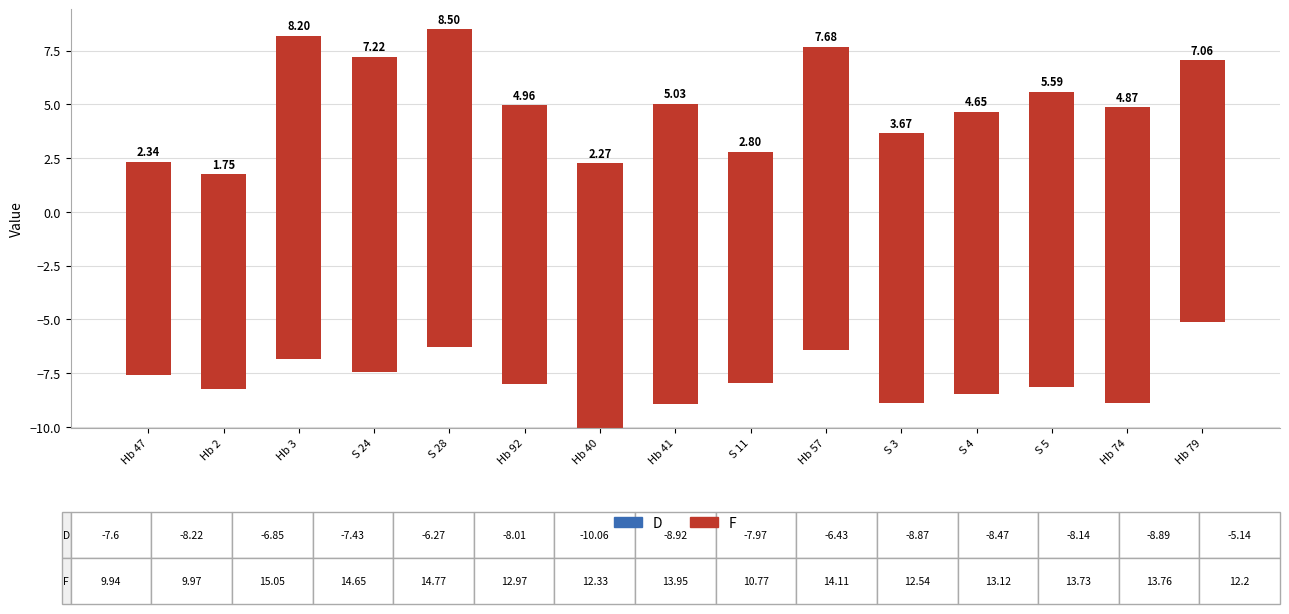

Reading left to right, transcribe all the data shown in this chart.

D: Hb 47=-7.6	Hb 2=-8.2	Hb 3=-6.8	S 24=-7.4	S 28=-6.3	Hb 92=-8.0	Hb 40=-10.1	Hb 41=-8.9	S 11=-8.0	Hb 57=-6.4	S 3=-8.9	S 4=-8.5	S 5=-8.1	Hb 74=-8.9	Hb 79=-5.1
F: Hb 47=9.9	Hb 2=10.0	Hb 3=15.1	S 24=14.7	S 28=14.8	Hb 92=13.0	Hb 40=12.3	Hb 41=13.9	S 11=10.8	Hb 57=14.1	S 3=12.5	S 4=13.1	S 5=13.7	Hb 74=13.8	Hb 79=12.2